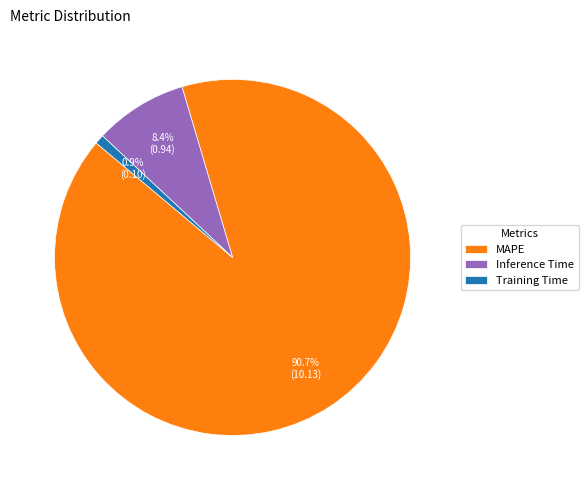

Does any single category account for the majority?

Yes